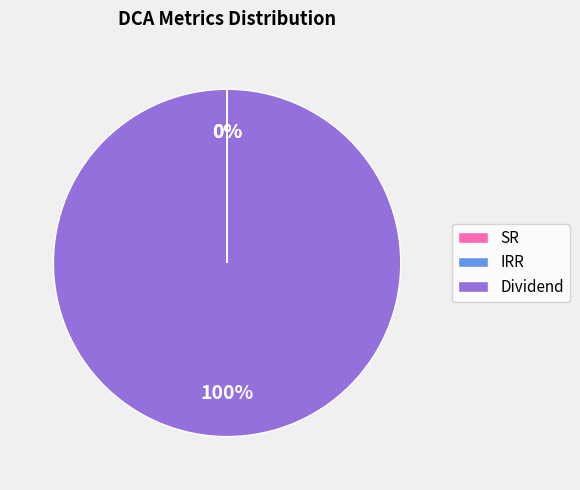

To the nearest percent, what is the difference between the largest and smallest slice percentages?

100%